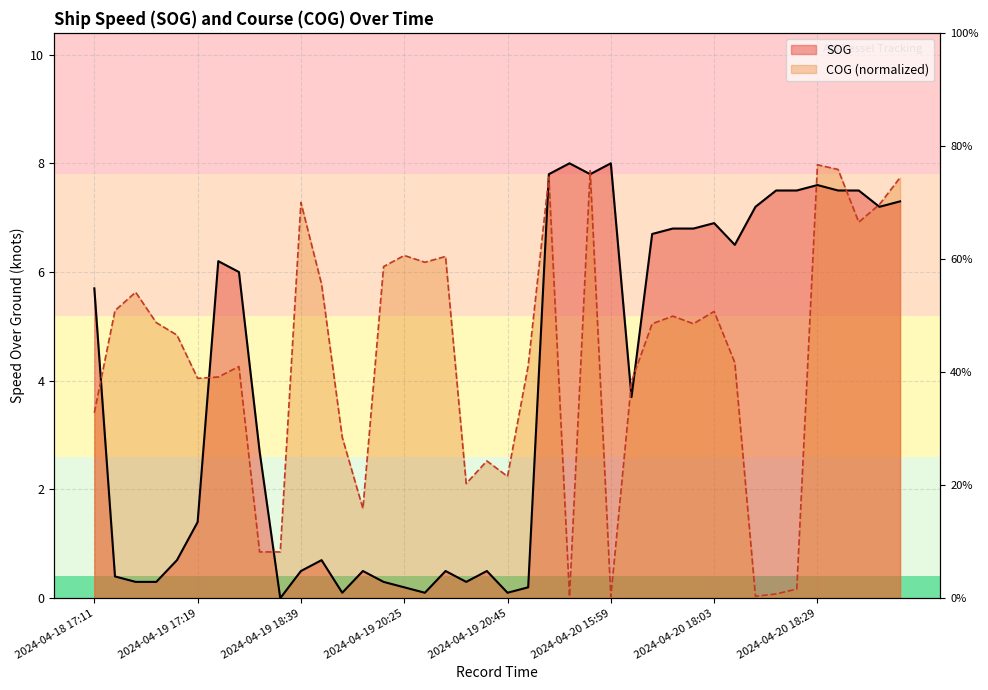

Which series ends up on top after the final intersection of SOG and COG?

COG